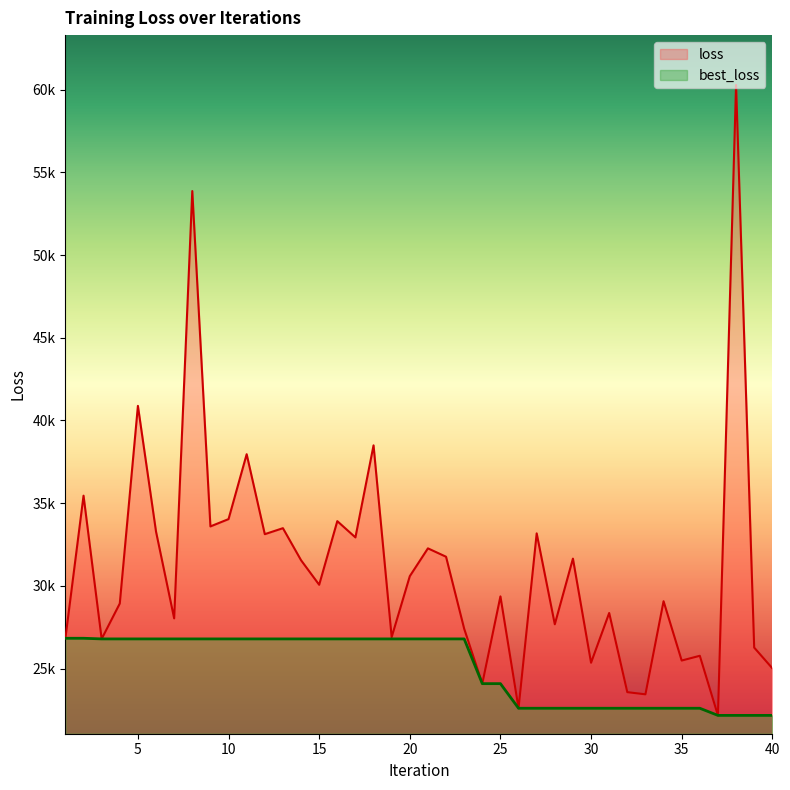

True or false: loss and best_loss intersect in this chart.

False